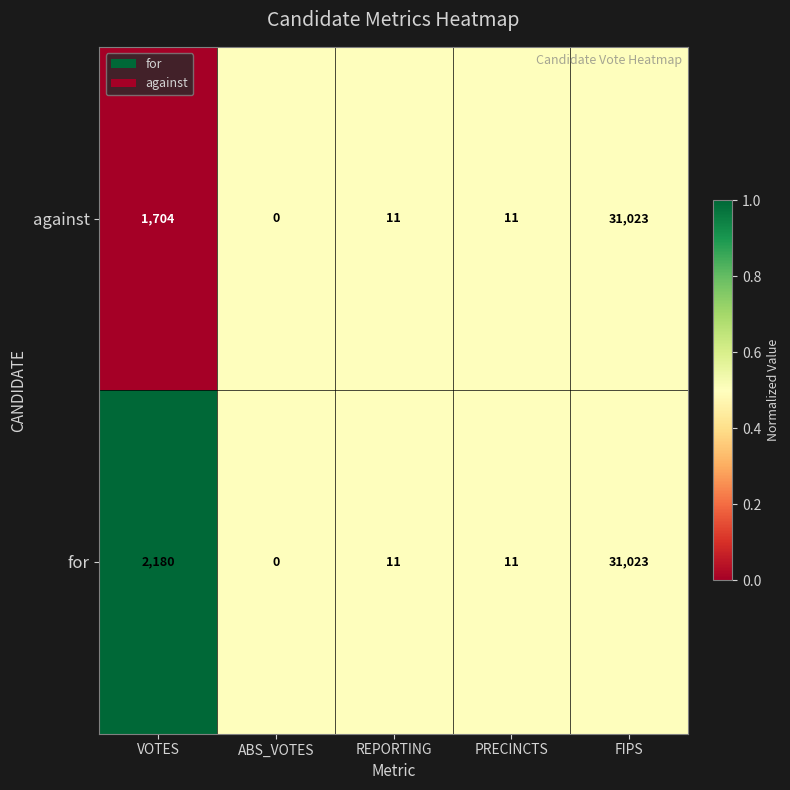

List the series in order of their overall mean, highest first.

for, against